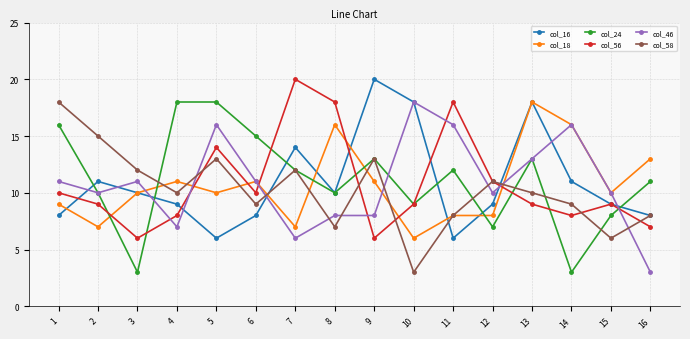

What is the difference between the highest and lowest values at 16?

10